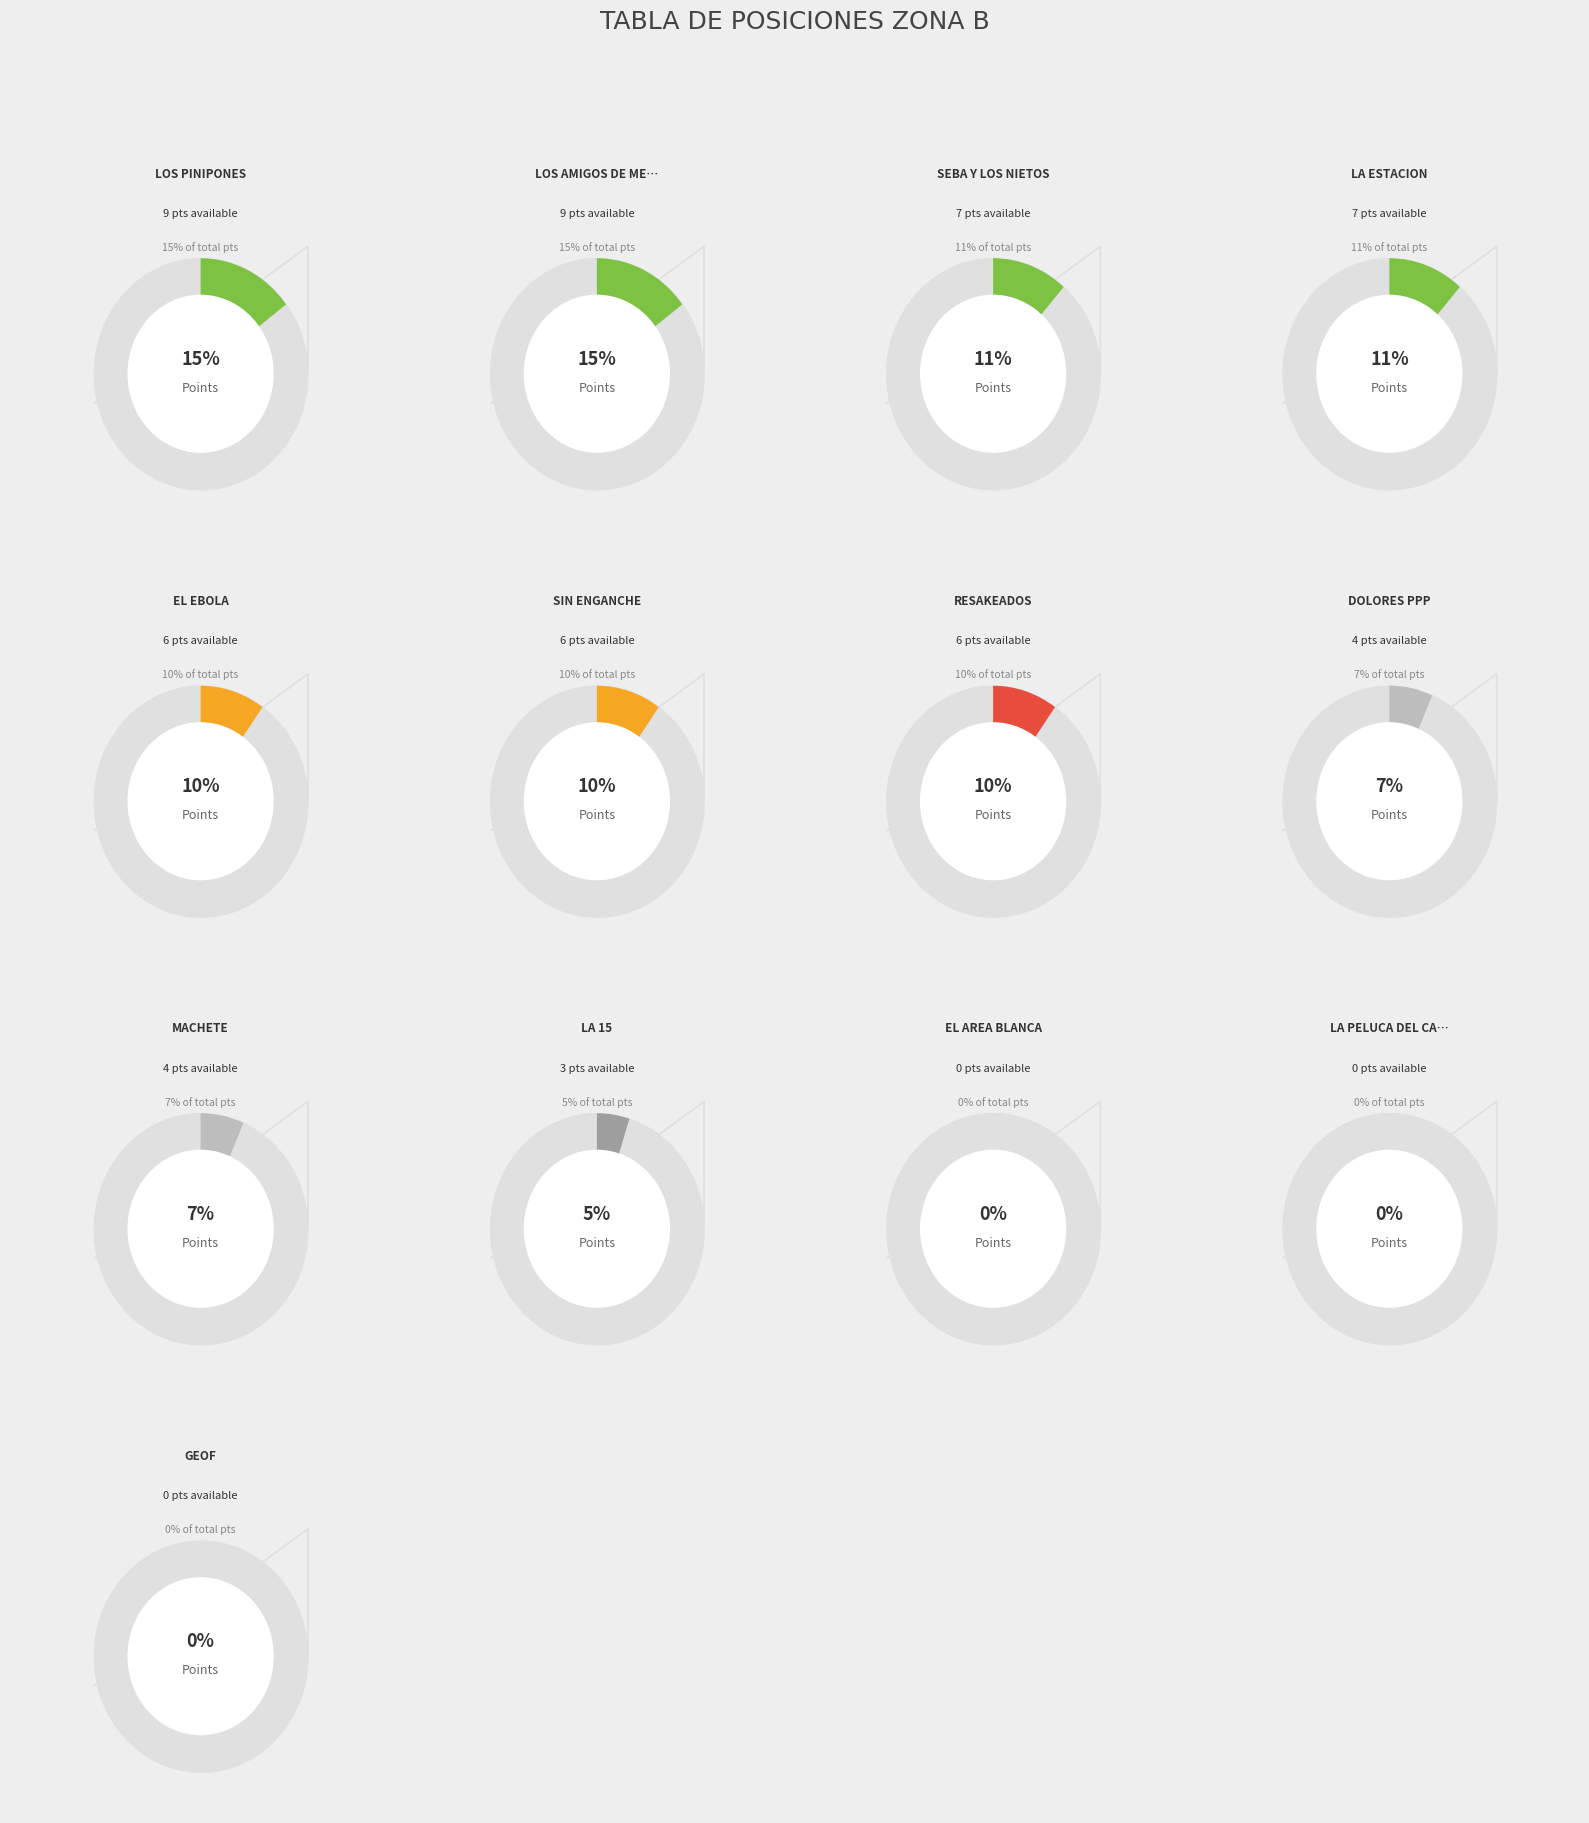

Which category has the biggest portion of the pie?

LOS PINIPONES